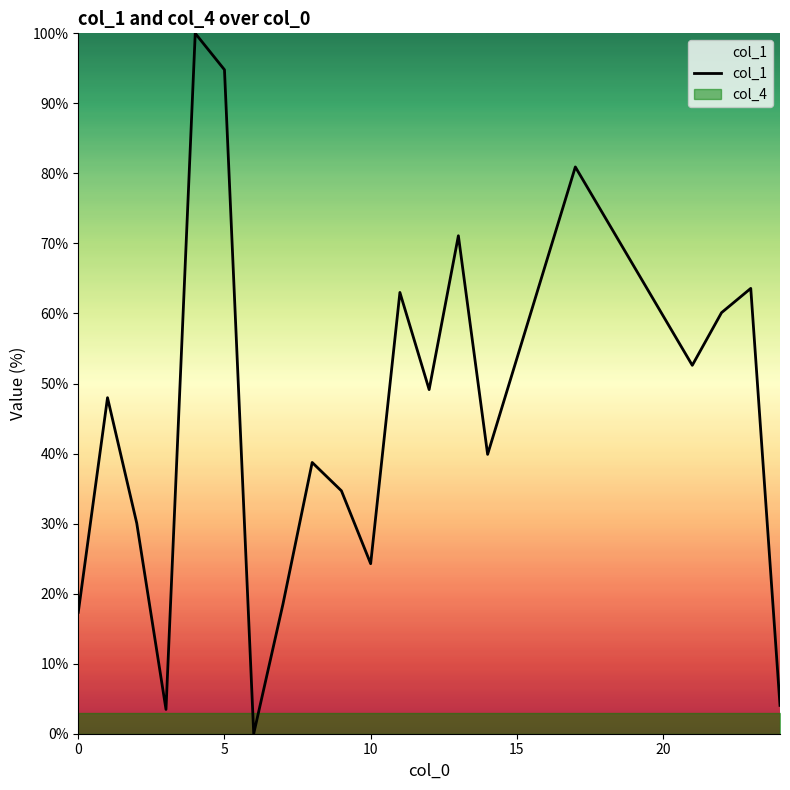

Rank the series at 0 from highest to lowest value.

col_1, col_4